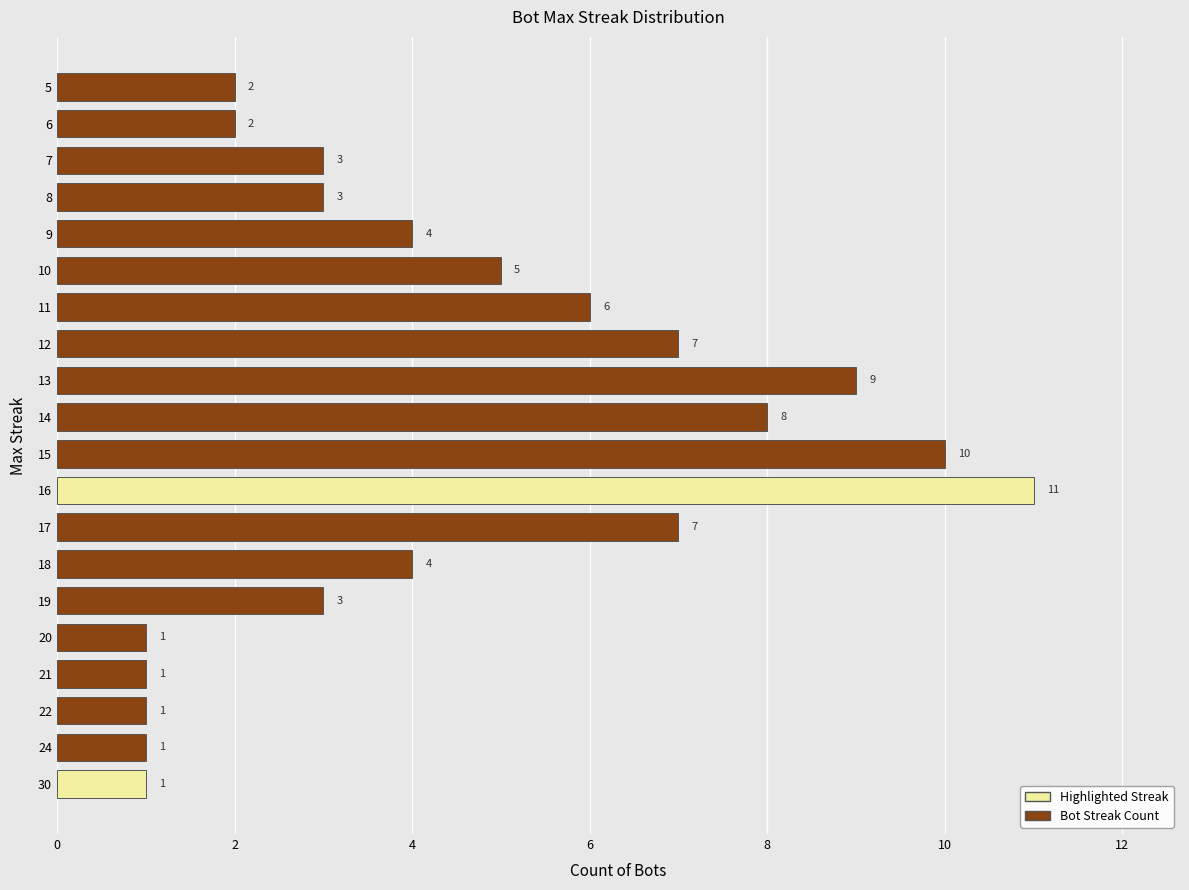

The chart shows a value of 10 at 15. True or false?

True